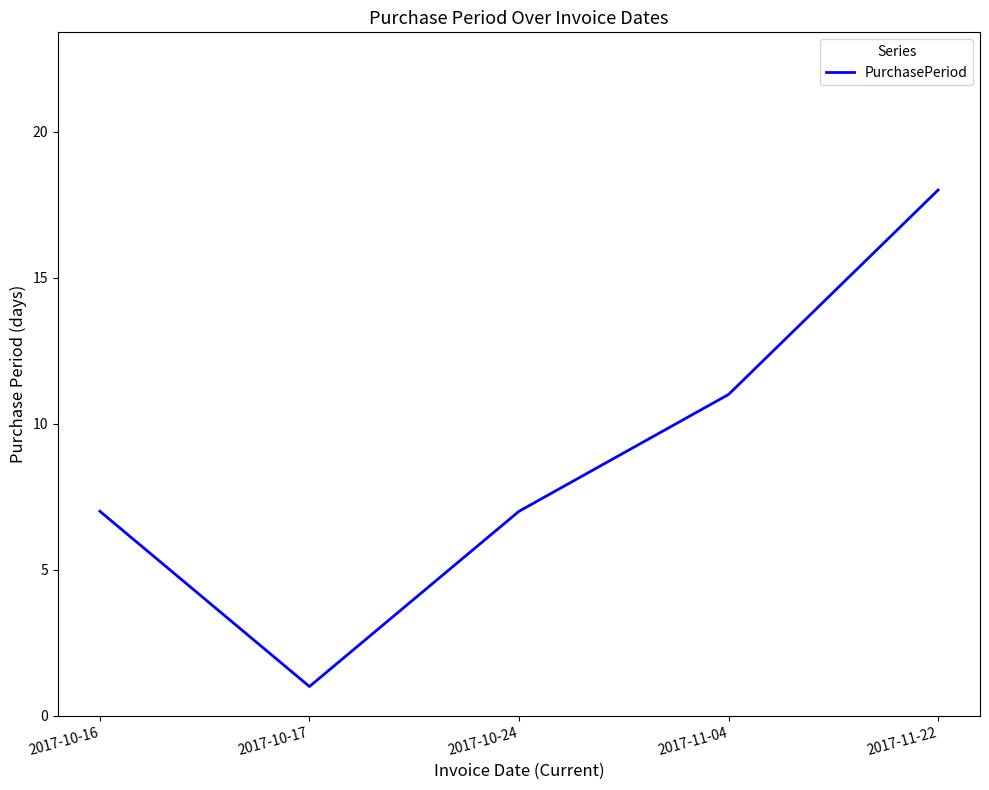

True or false: the data shows 1 at 2017-10-17.

True